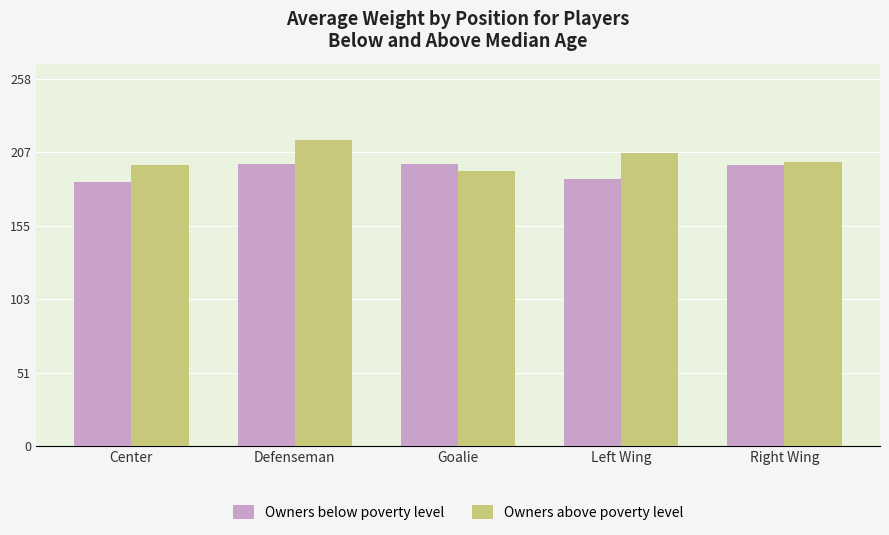

What position from the right is Right Wing?

1